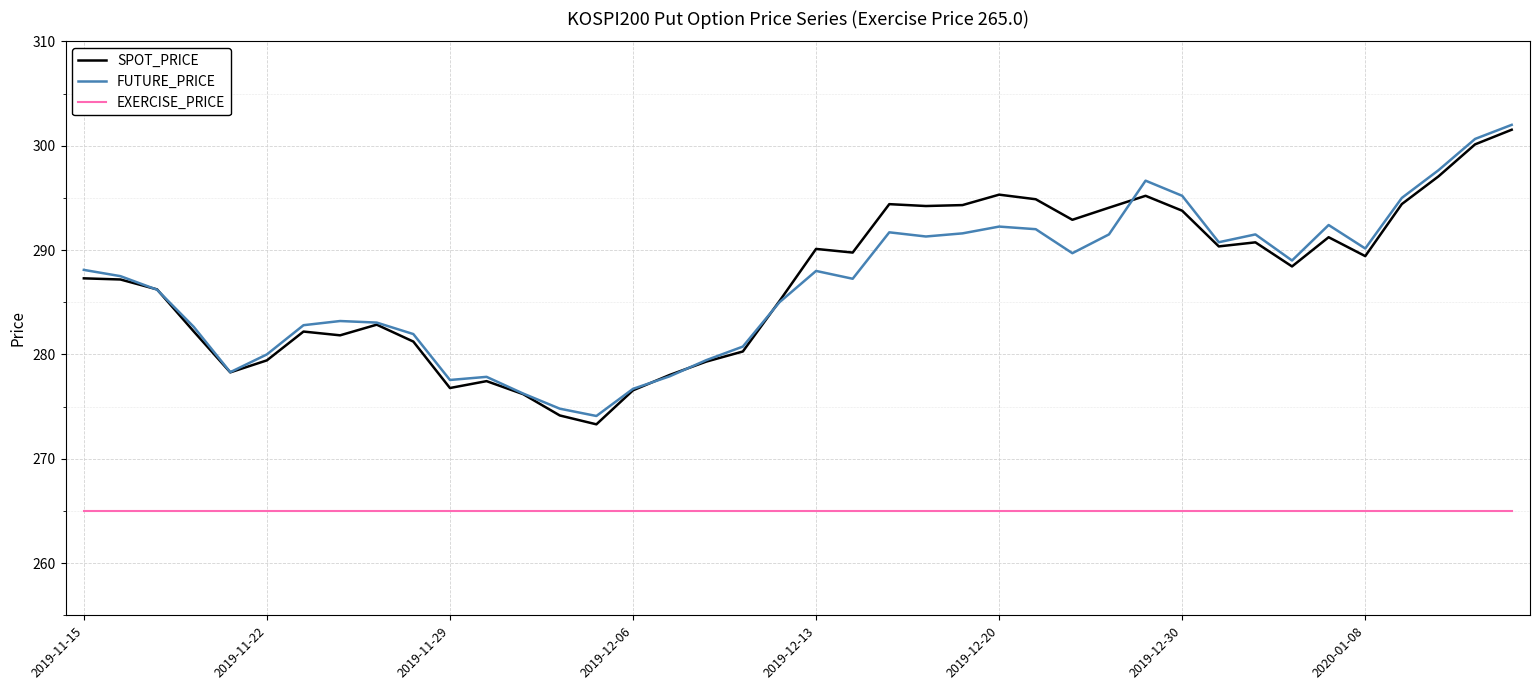

Rank the series by their maximum value, from lowest to highest.

EXERCISE_PRICE, SPOT_PRICE, FUTURE_PRICE